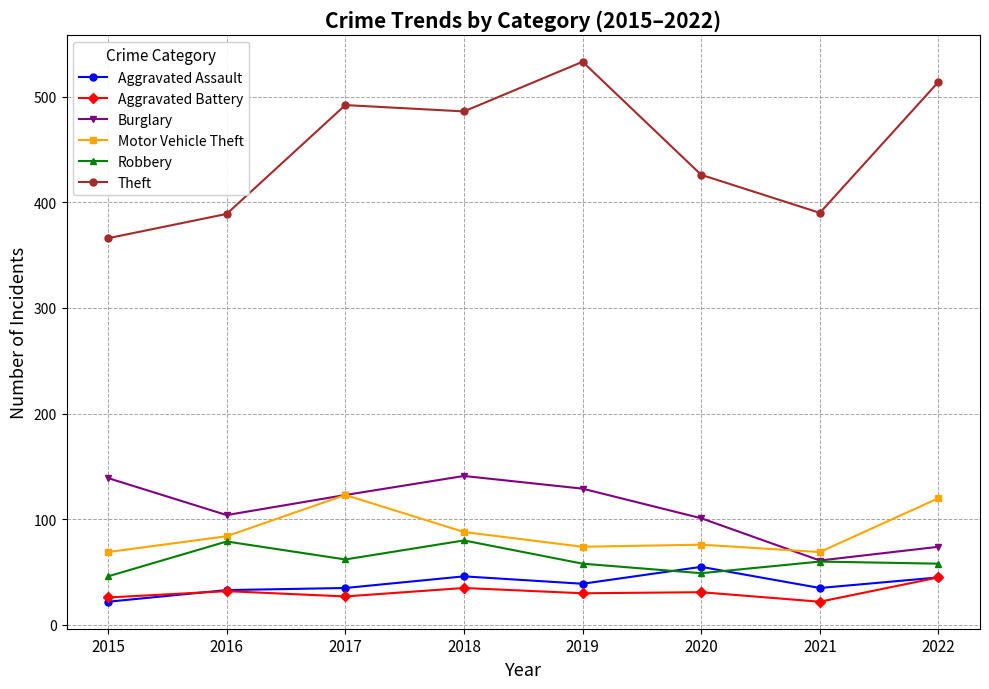

Is it true that Aggravated Battery equals 15 at 2022?

False